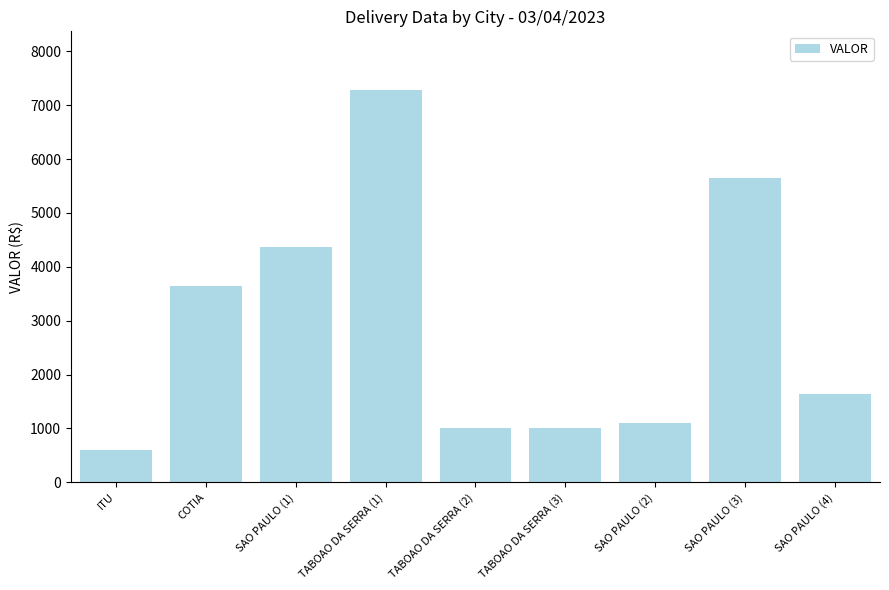

What is the label of the 1st bar from the left?

ITU